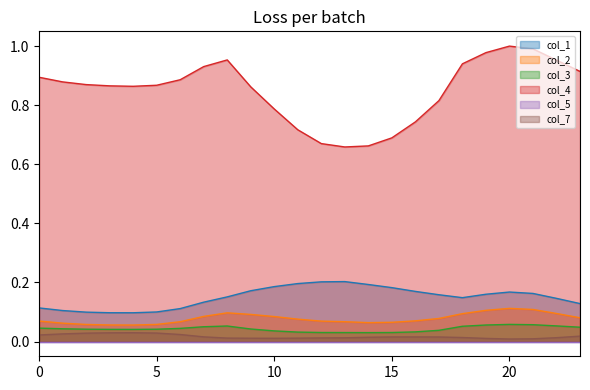

Does the chart display data point markers on the line(s)?

No